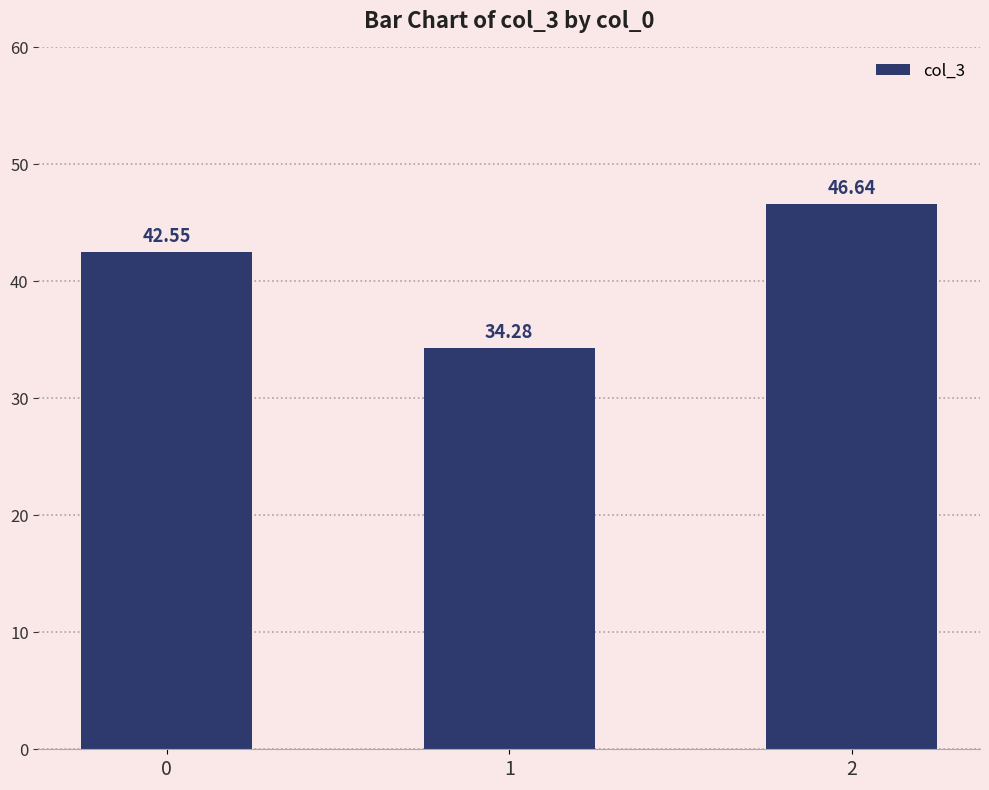

Rank the categories by value from lowest to highest.

1, 0, 2